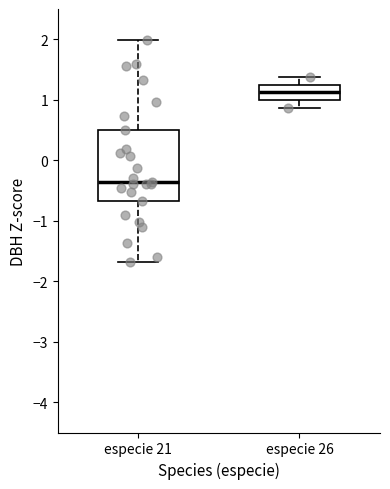

Reading left to right, read every box against the y-axis: the position of its median line, the range the box covers, and the ends of its whiskers. The values are not printed on the chart, so give them approximately, as read against the axis.

especie 21: median -0.4, box -0.7 to 0.5, whiskers -1.7 to 2.0
especie 26: median 1.1, box 1.0 to 1.2, whiskers 0.9 to 1.4